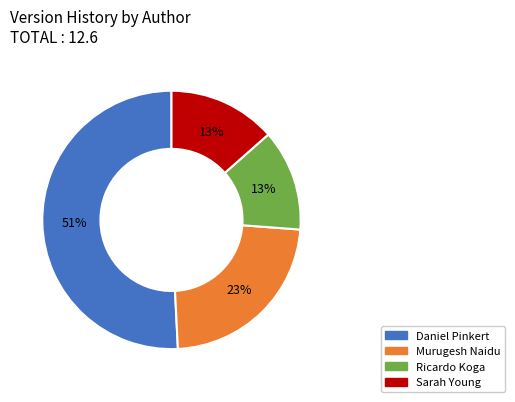

Is the sum of Daniel Pinkert and Sarah Young greater than half?

Yes